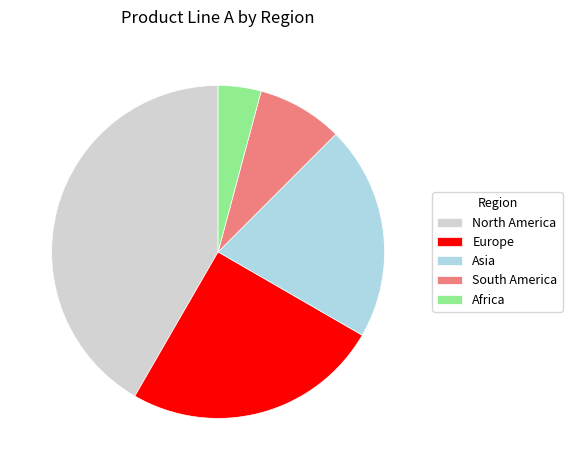

Between Europe and North America, which is larger?

North America